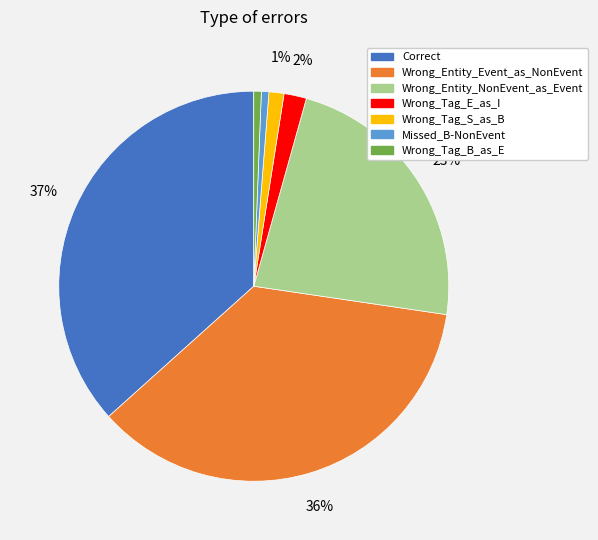

Which has a higher value, Wrong_Tag_S_as_B or Correct?

Correct